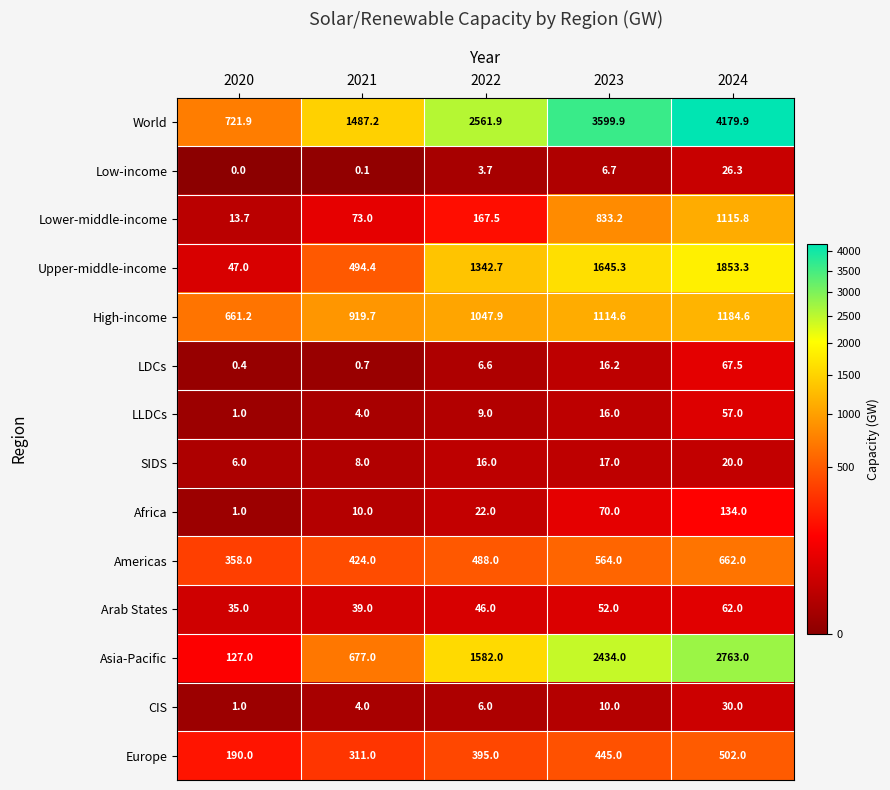

Which series has the largest total across all categories?

World